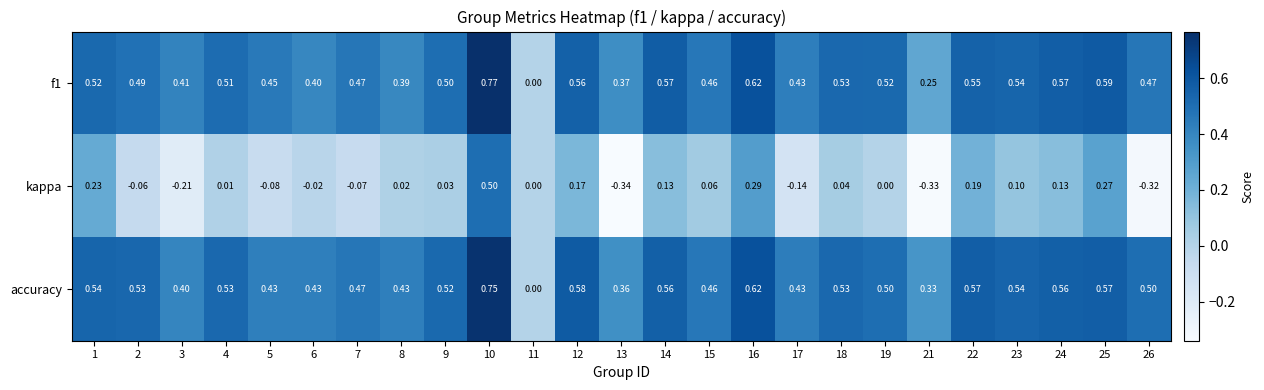

Which series has the largest total across all categories?

accuracy